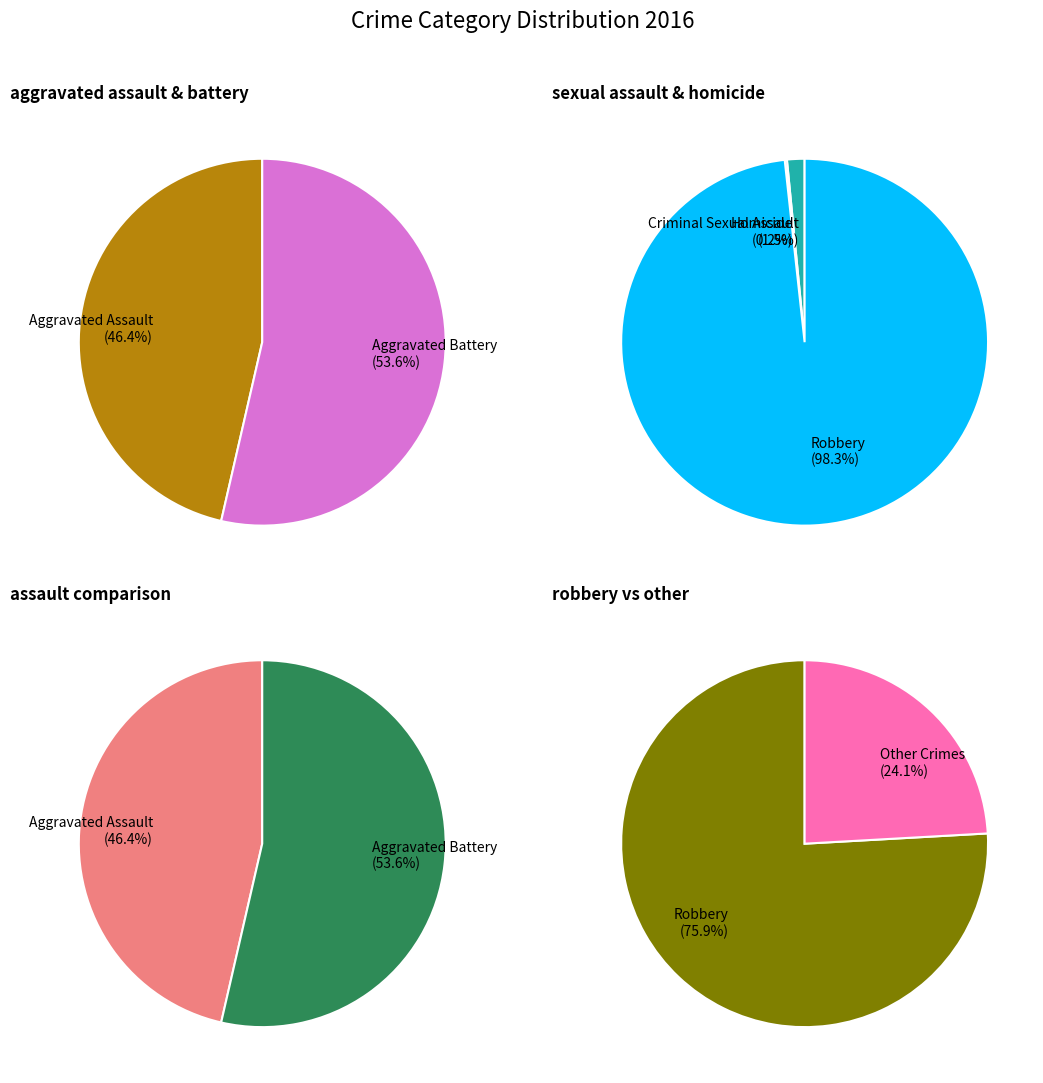

To the nearest percent, what portion does Criminal Sexual Assault represent?

1%